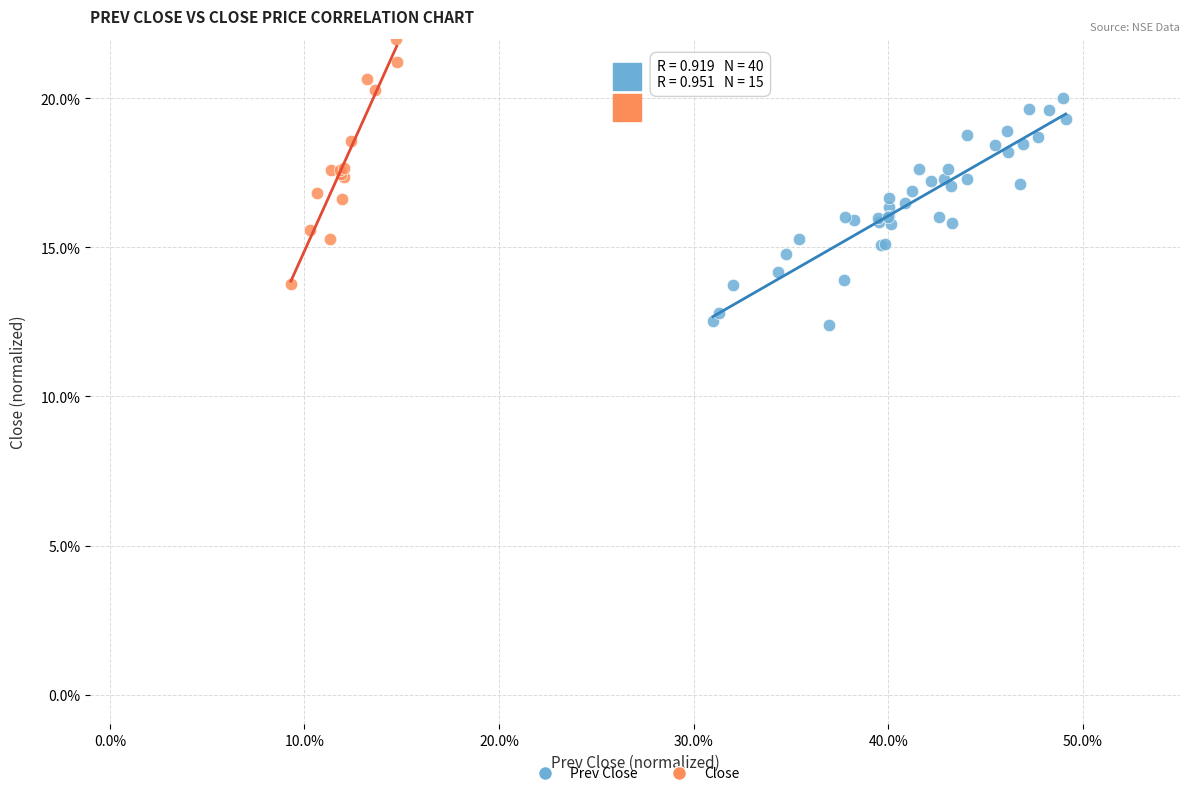

Which series reaches the maximum Y coordinate?

Close